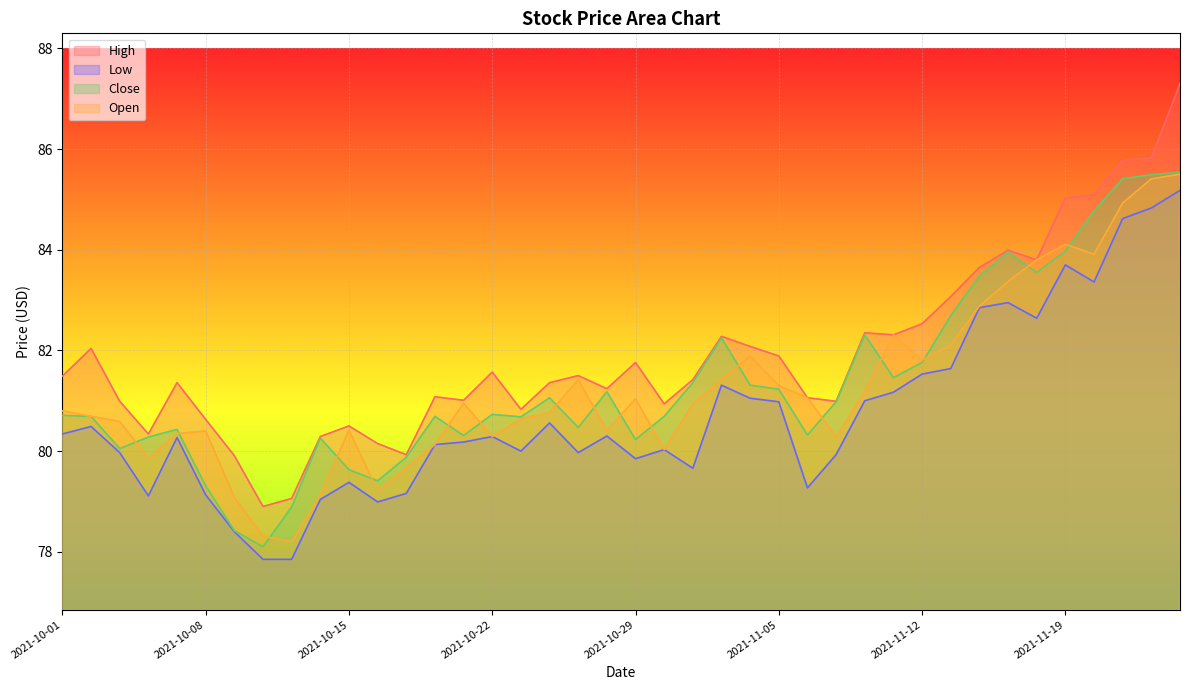

True or false: High has more than 0 interior local peaks.

True